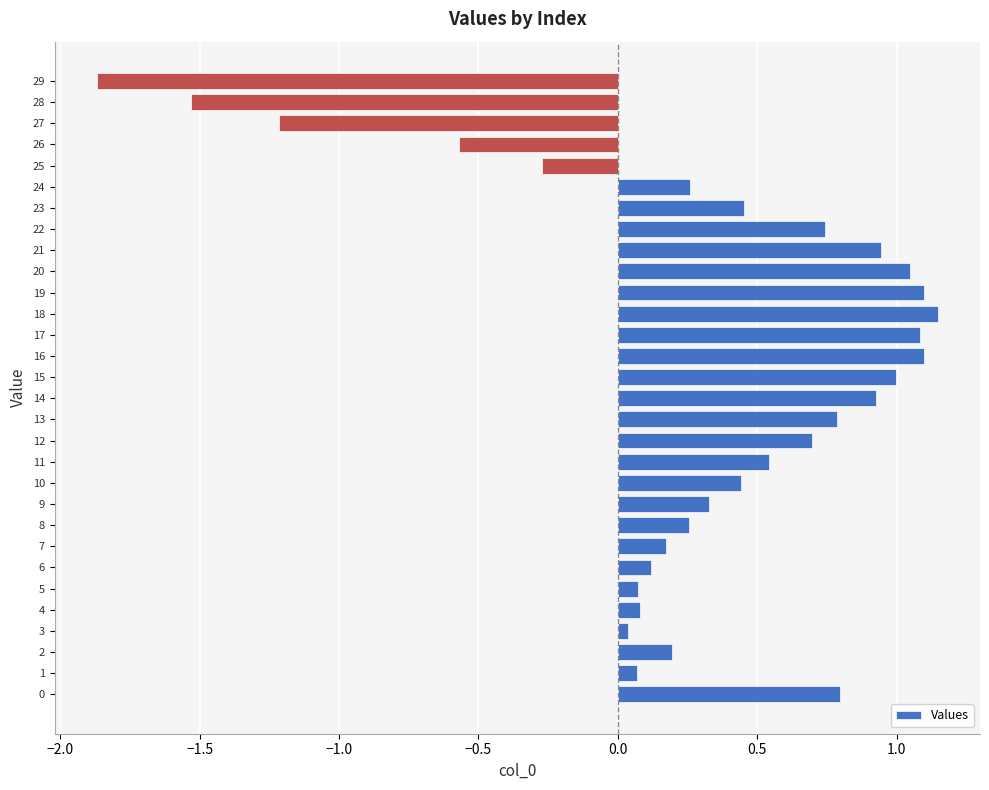

The chart shows a value of 0.3 at 9. True or false?

True